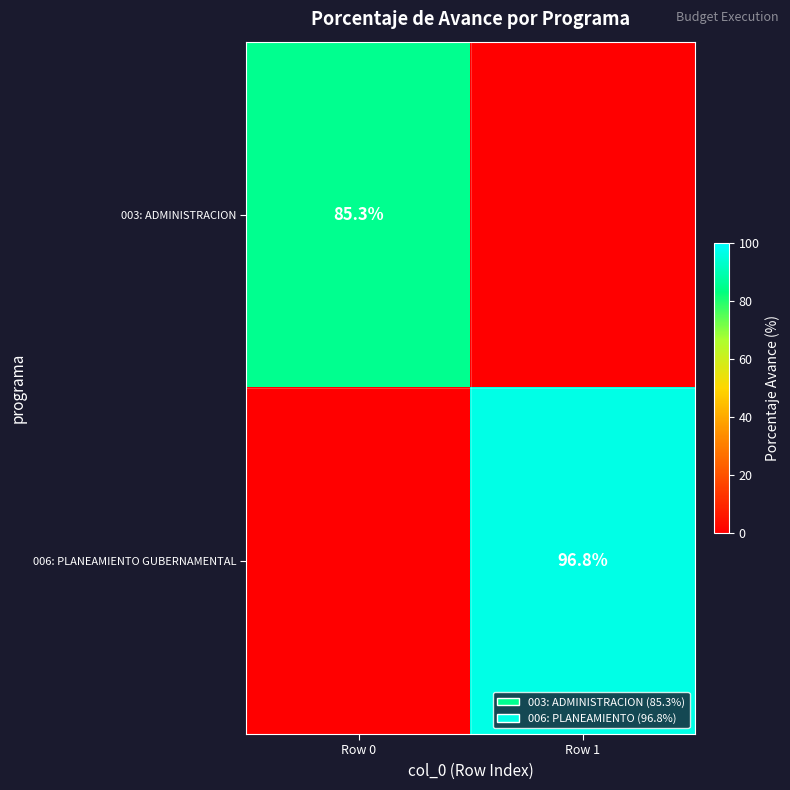

The 006: PLANEAMIENTO GUBERNAMENTAL series shows 96.8 at Row 1. True or false?

True